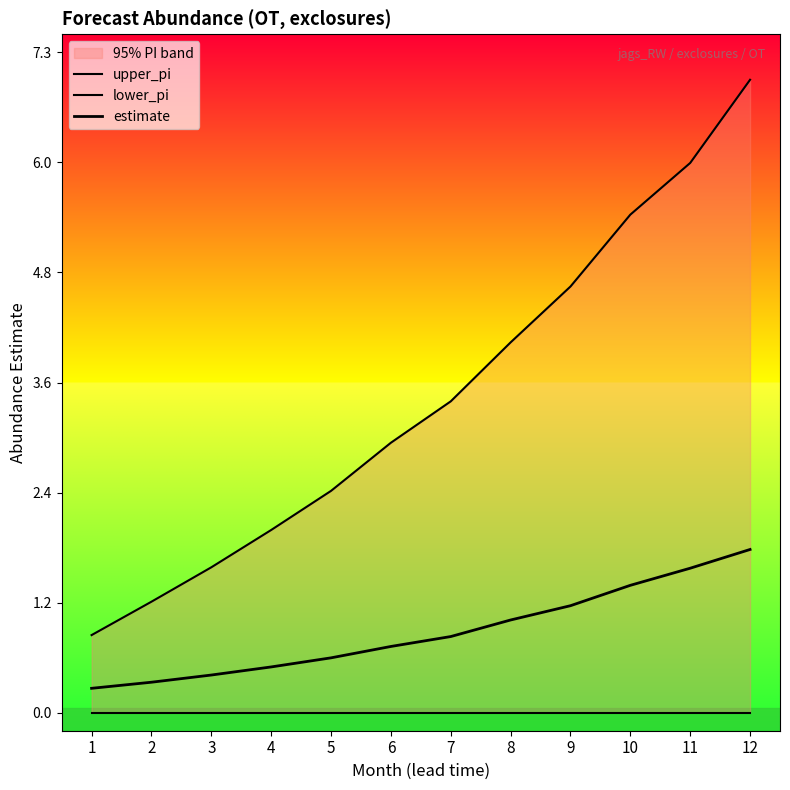

What is the difference between the estimate values at 8 and 5?

0.4